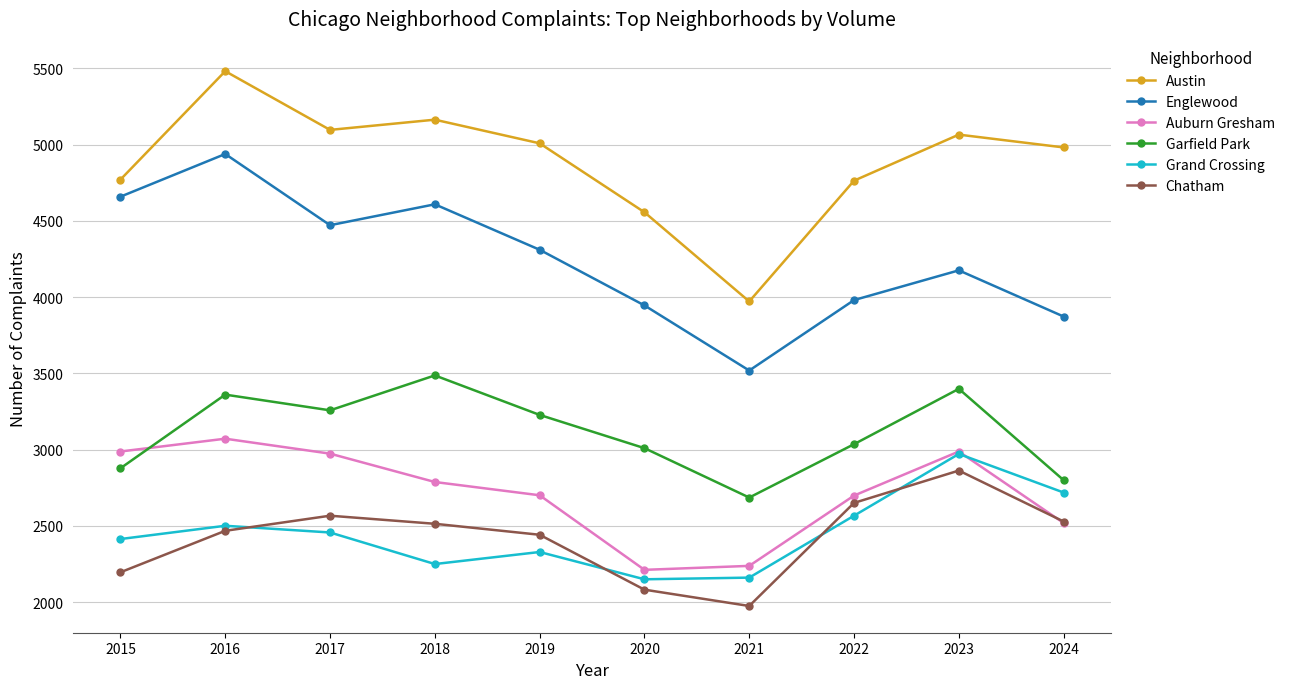

The Chatham series shows 1031 at 2017. True or false?

False